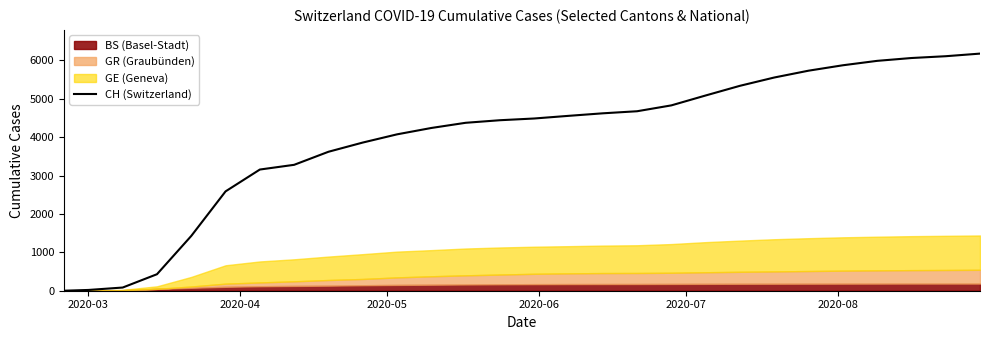

What is the value of the 23rd point from the left?

5734